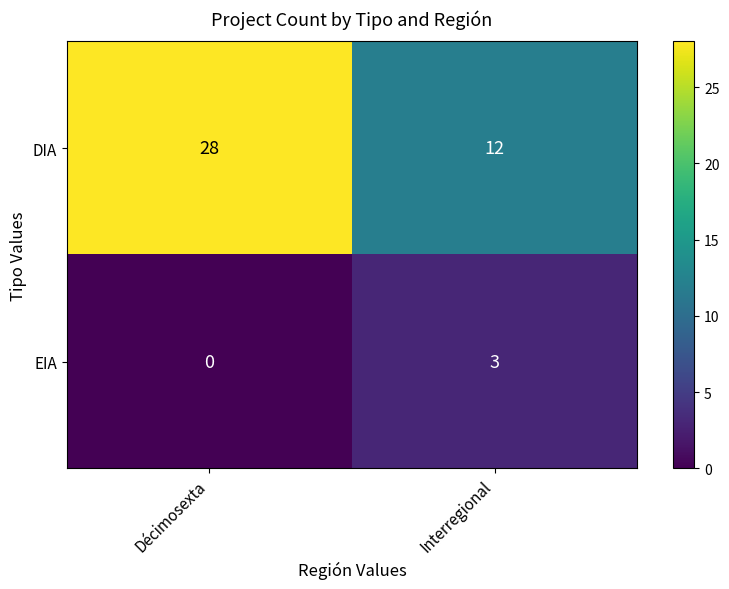

What is the difference between the maximum and minimum values in the DIA series?

16